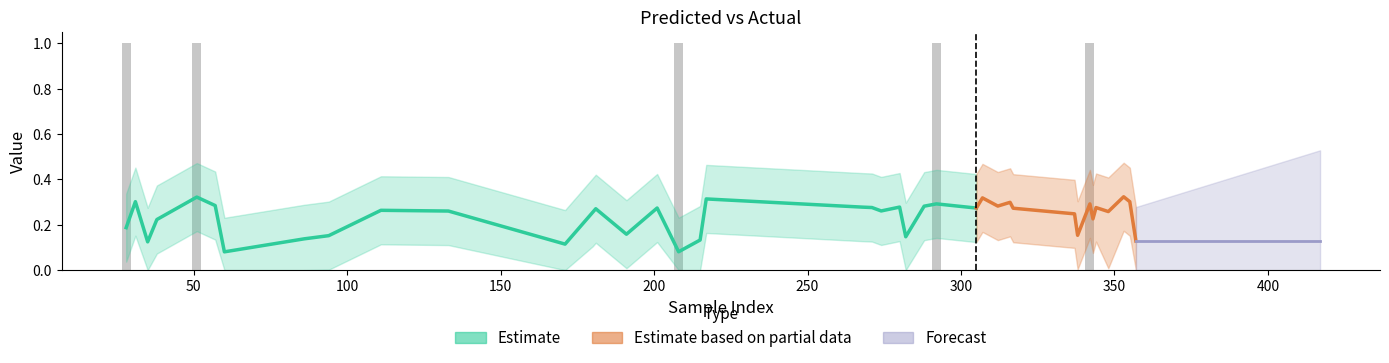

Where is y_pred nearest to the value 0?

60